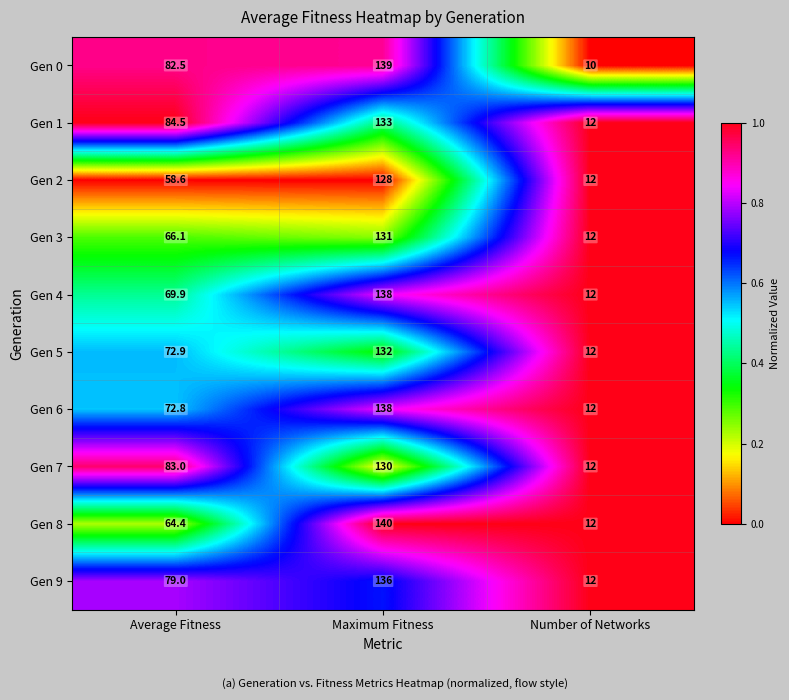

What is the difference between the maximum and minimum values in the Gen 1 series?

121.0